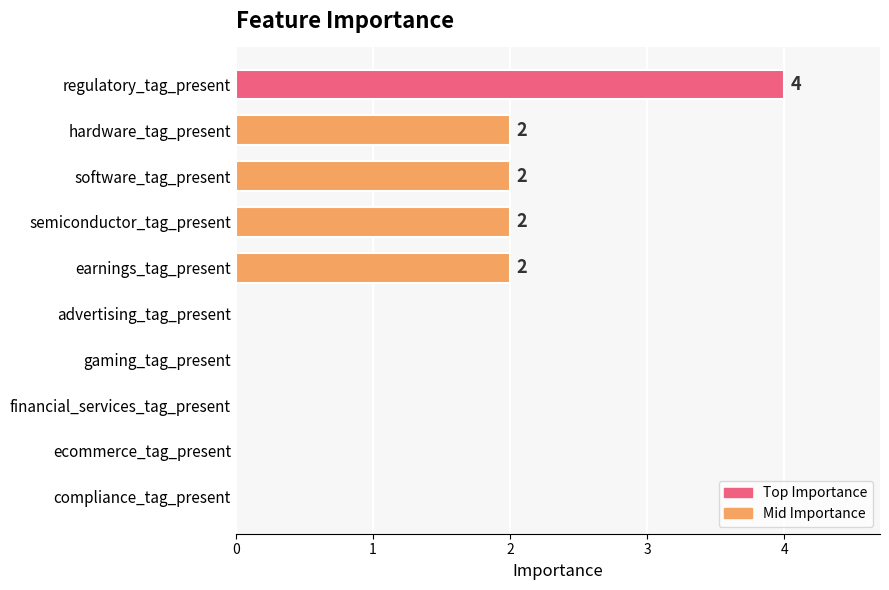

How many positive values are there?

5